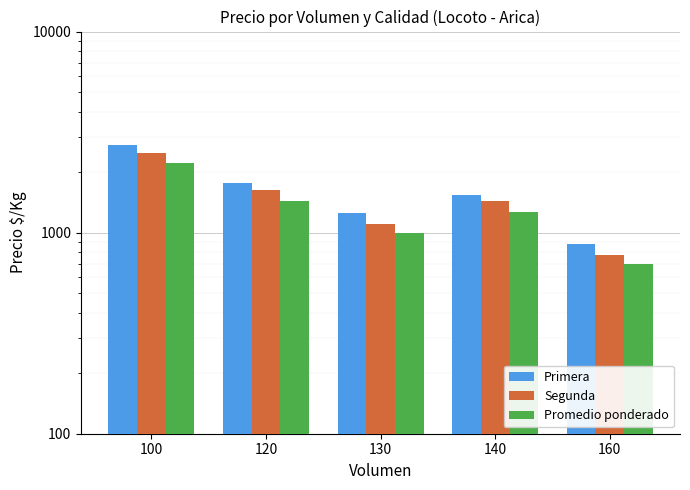

What is the minimum value for Segunda?

775